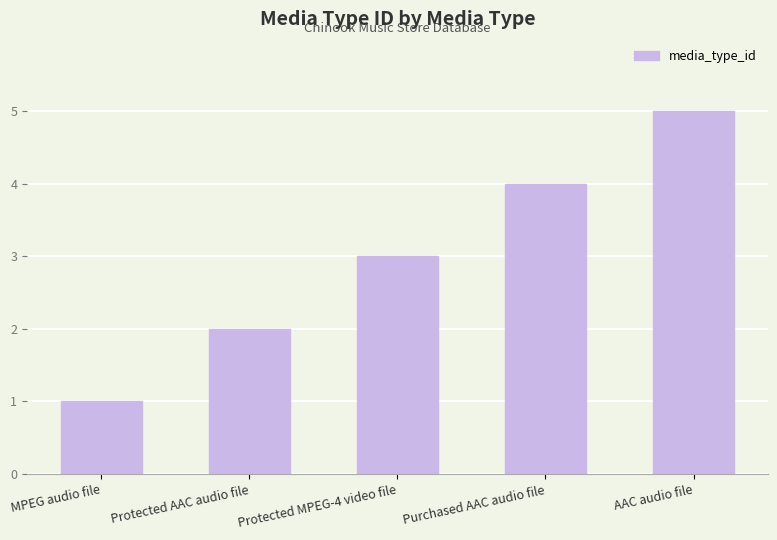

What is the change in value from MPEG audio file to Protected AAC audio file?

+1